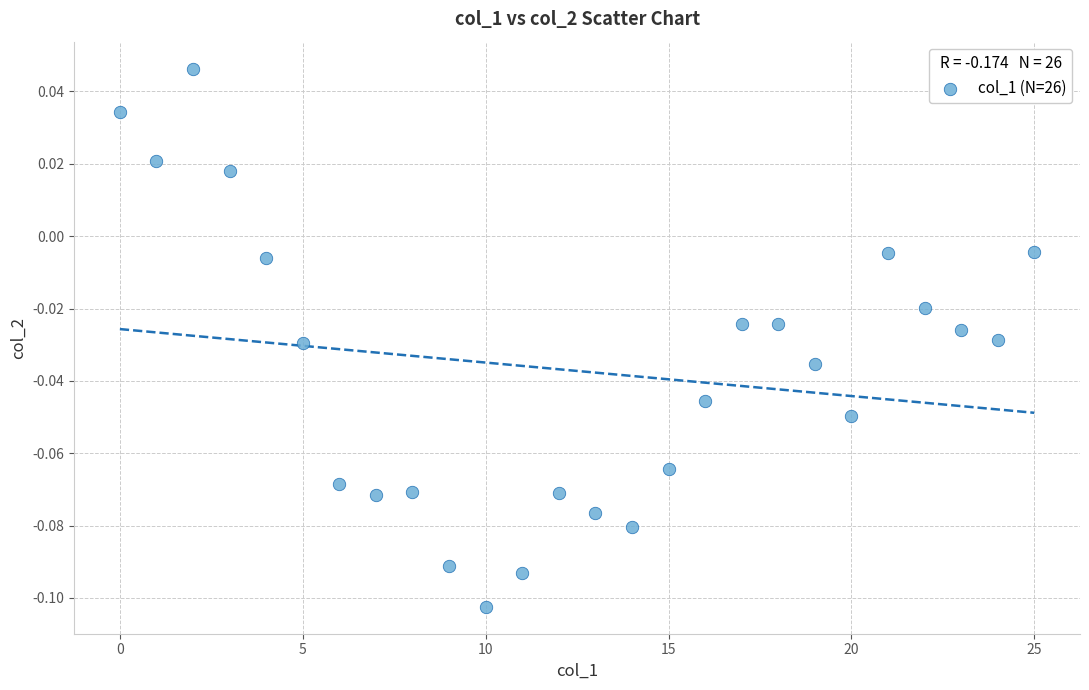

How many points are shown in the scatter plot?

26